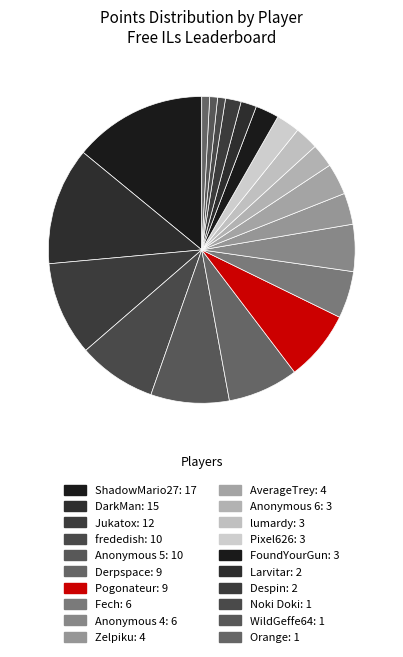

To the nearest percent, what percentage of the pie is Pixel626?

2%